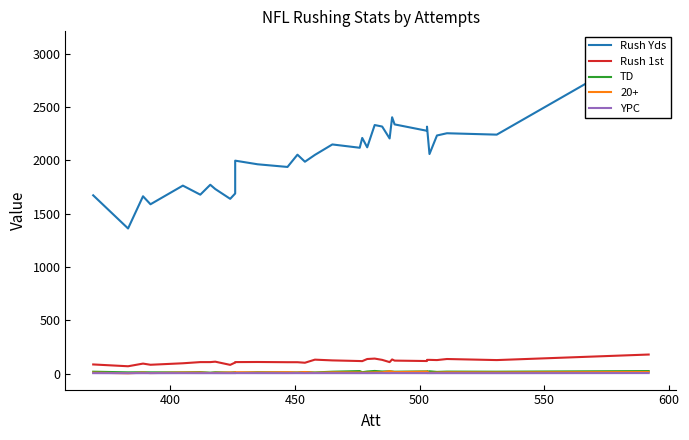

What is the minimum value shown in the chart?

3.6